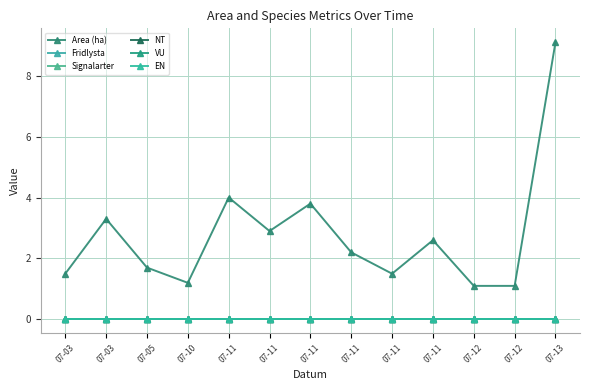

True or false: EN has a value of 0.0 at 07-03.

True